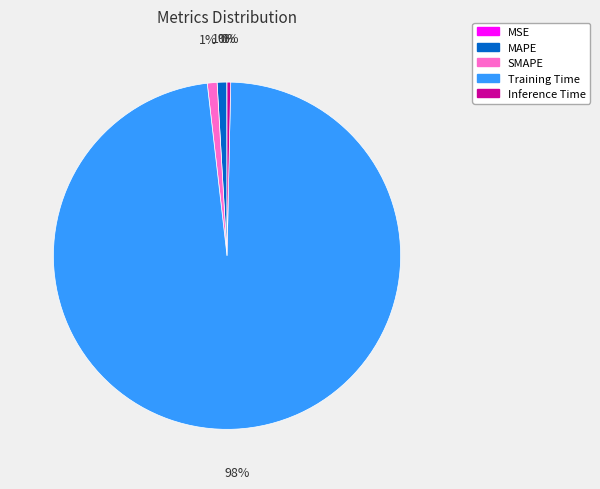

Which has a higher value, Inference Time or MAPE?

MAPE